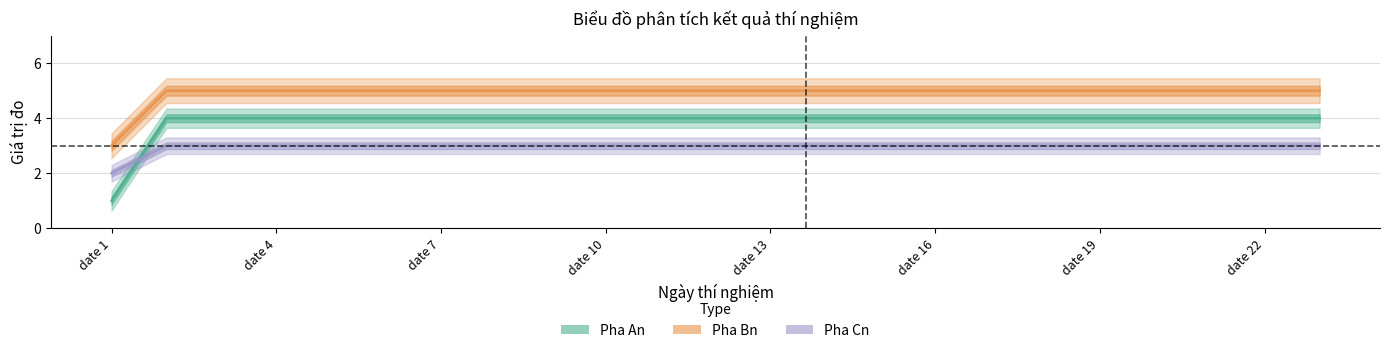

What is the value of the Pha An point at the 5th from the left?

4